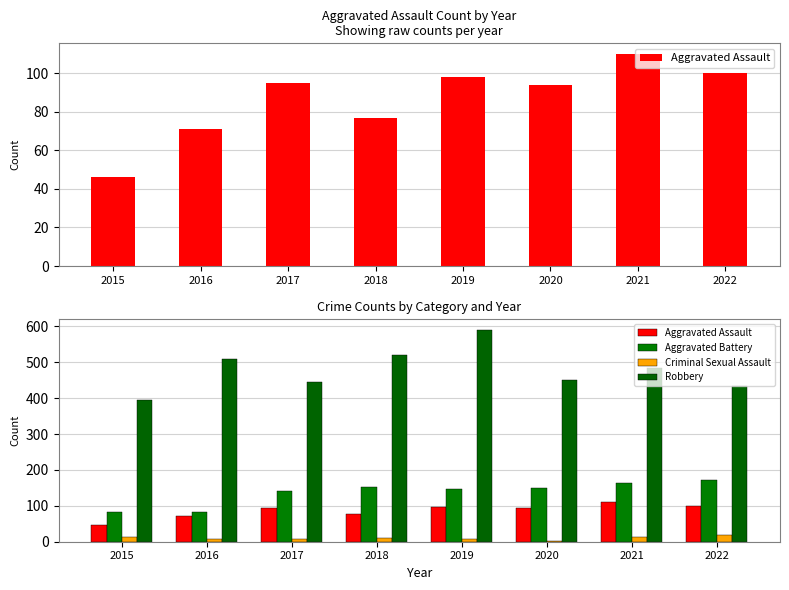

Reading left to right, what are all the values shown in this chart?

Aggravated Assault: 46	71	95	77	98	94	110	100
Aggravated Battery: 82	82	142	152	148	150	163	172
Criminal Sexual Assault: 12	8	8	11	8	3	14	19
Robbery: 395	510	446	519	591	450	484	435